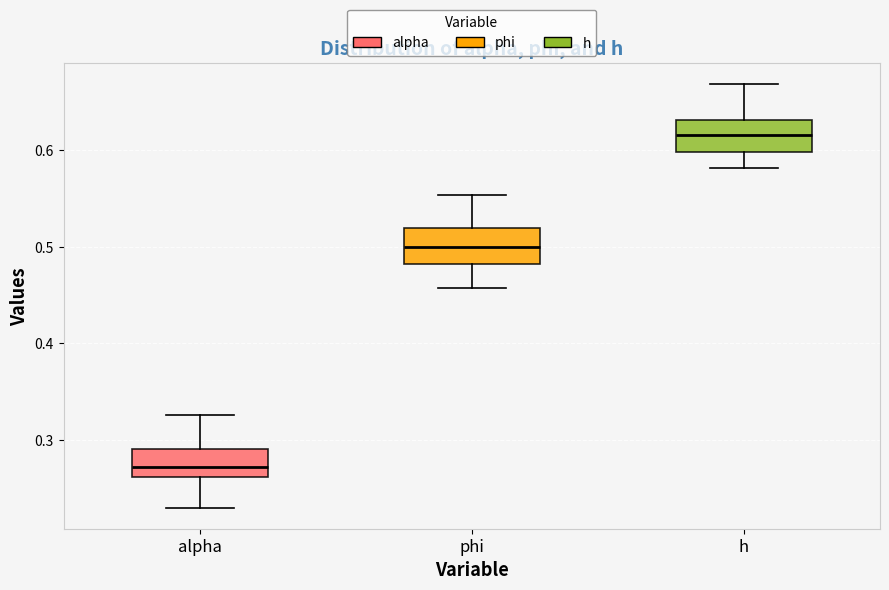

Reading left to right, read every box against the y-axis: the position of its median line, the range the box covers, and the ends of its whiskers. The values are not printed on the chart, so give them approximately, as read against the axis.

alpha: median 0.27, box 0.26 to 0.29, whiskers 0.23 to 0.33
phi: median 0.50, box 0.48 to 0.52, whiskers 0.46 to 0.55
h: median 0.62, box 0.60 to 0.63, whiskers 0.58 to 0.67